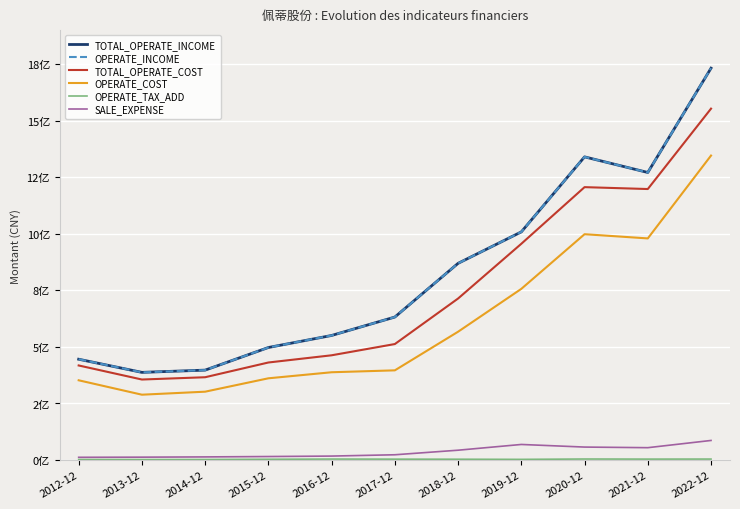

The TOTAL_OPERATE_INCOME series shows 397431260.3 at 2014-12. True or false?

True